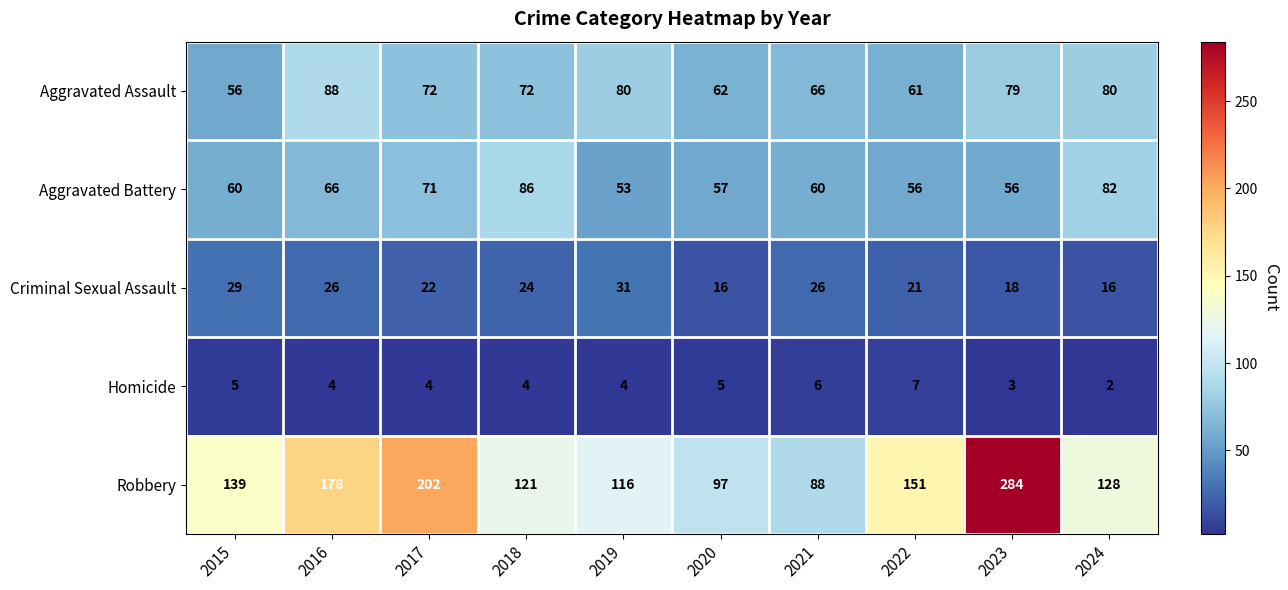

The value of Homicide at 2022 is 7. True or false?

True